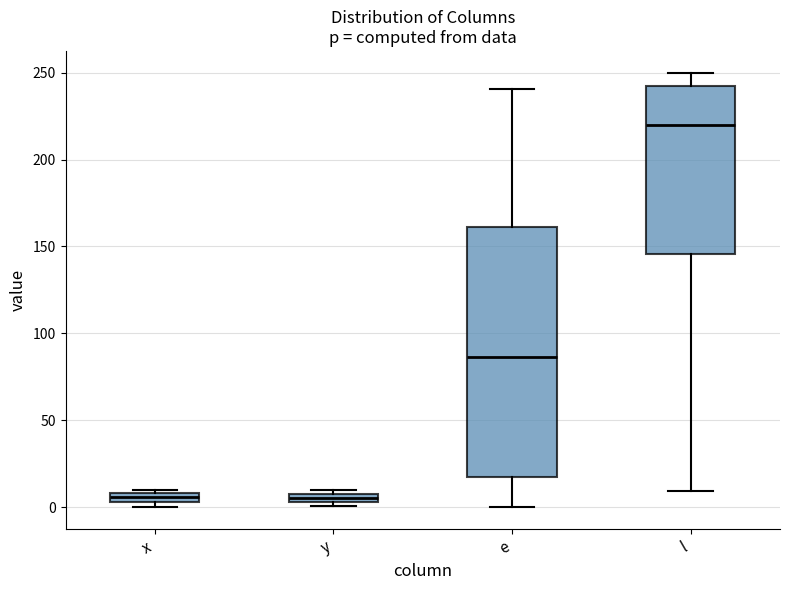

Which box is the tallest, from its lower edge to its upper edge?

e